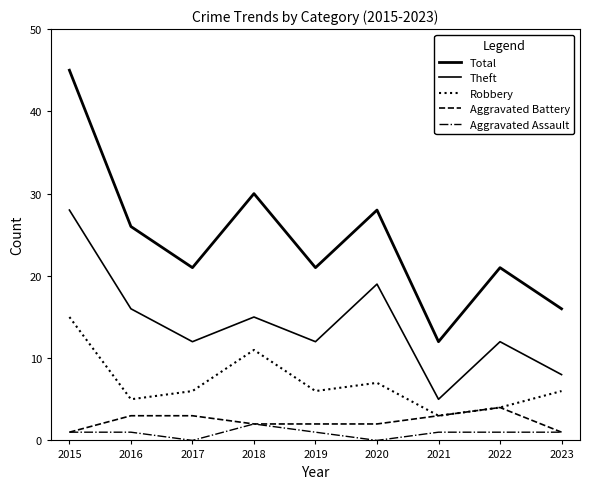

How many lines are shown in the chart?

5